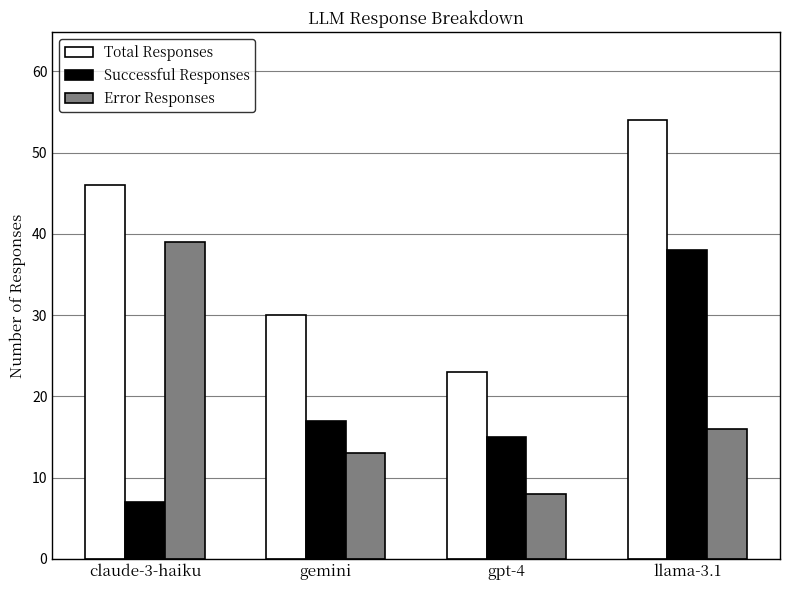

Which series has the largest total across all categories?

Total Responses